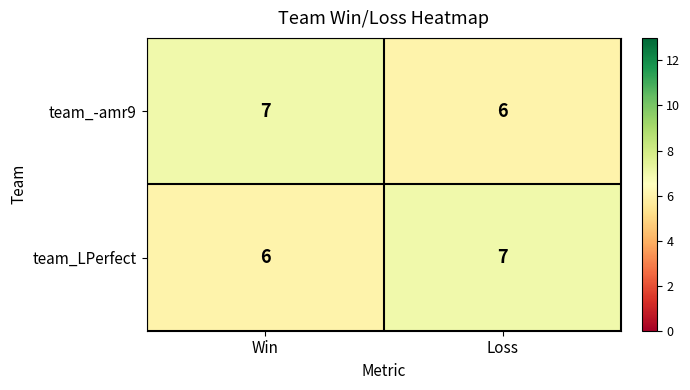

Is it true that team_LPerfect equals 4 at Win?

False